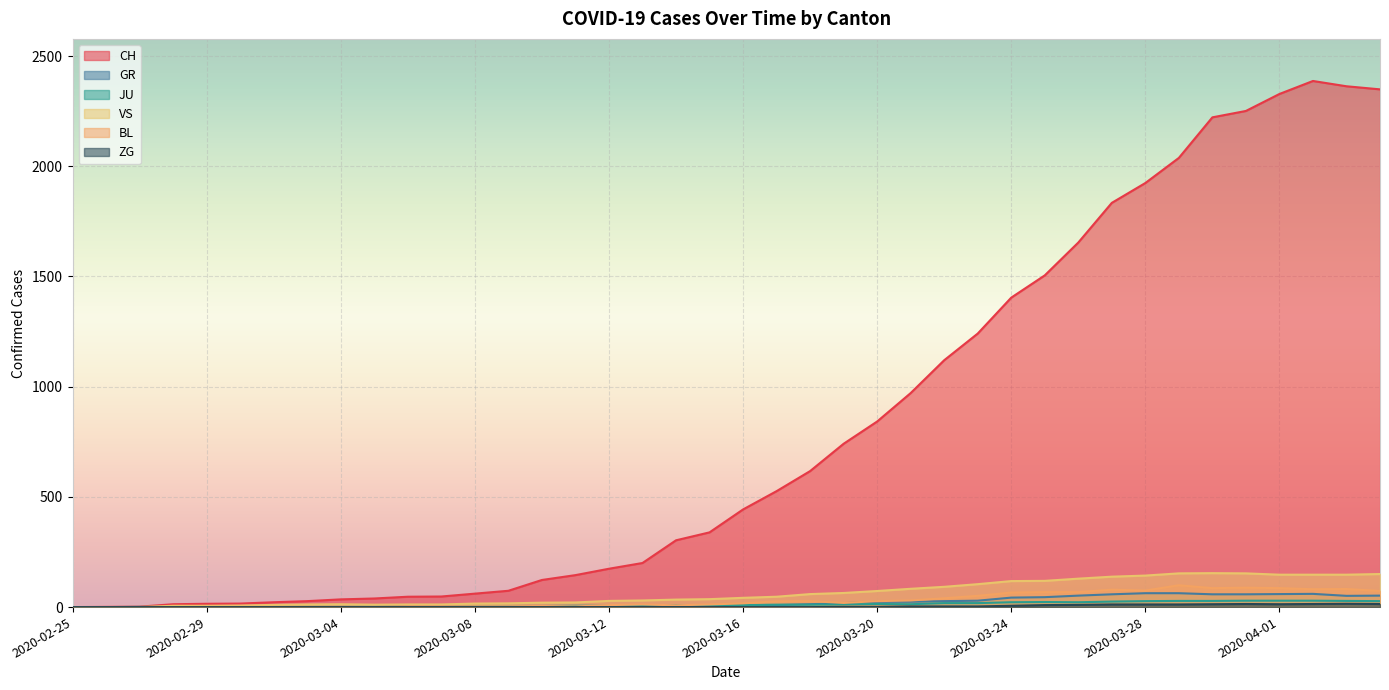

At which label does CH first exceed 443?

2020-03-17